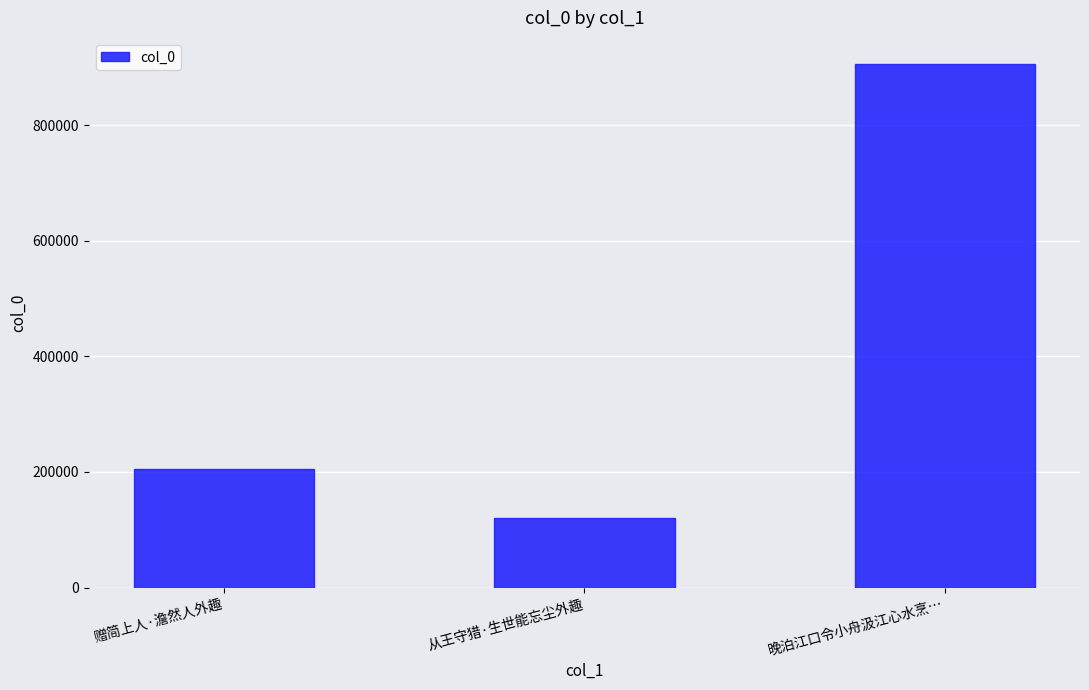

Which has a higher value, 赠简上人·澹然人外趣 or 从王守猎·生世能忘尘外趣?

赠简上人·澹然人外趣